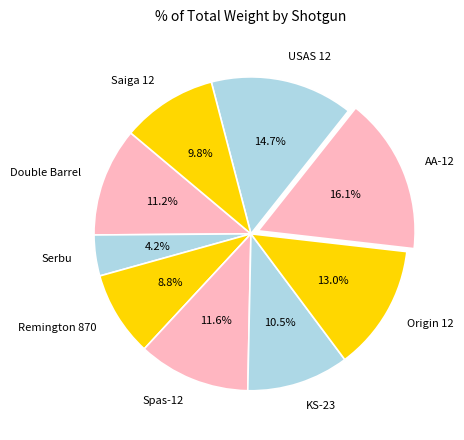

Count the number of slices in the pie.

9